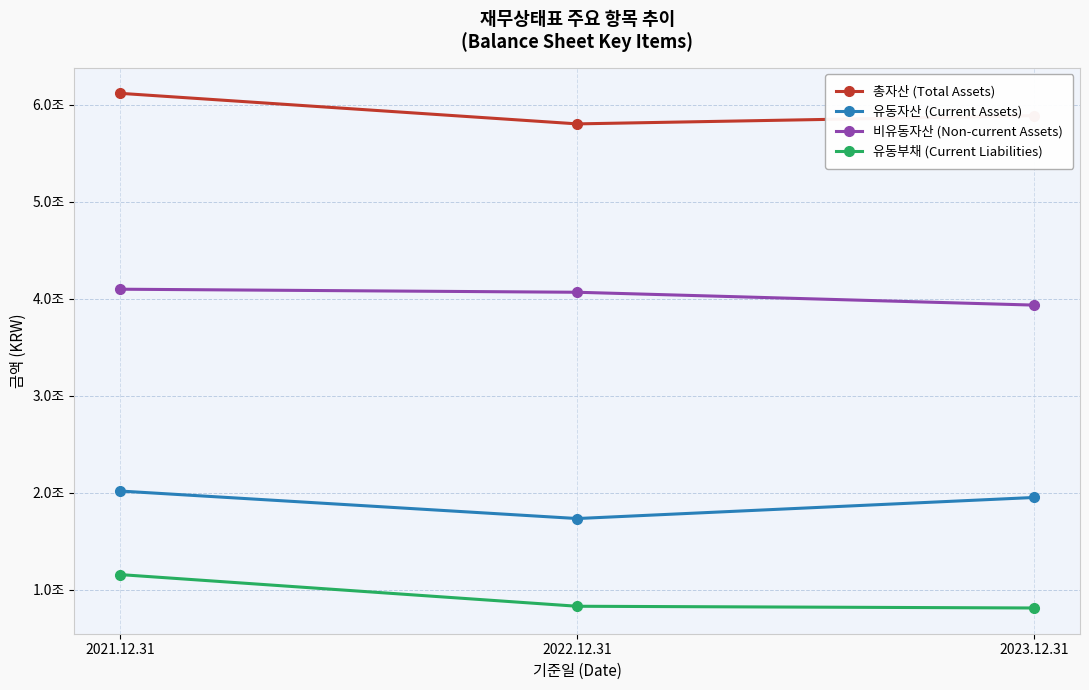

True or false: 총자산 (Total Assets) has a value of 6116713932912 at 2021.12.31.

True